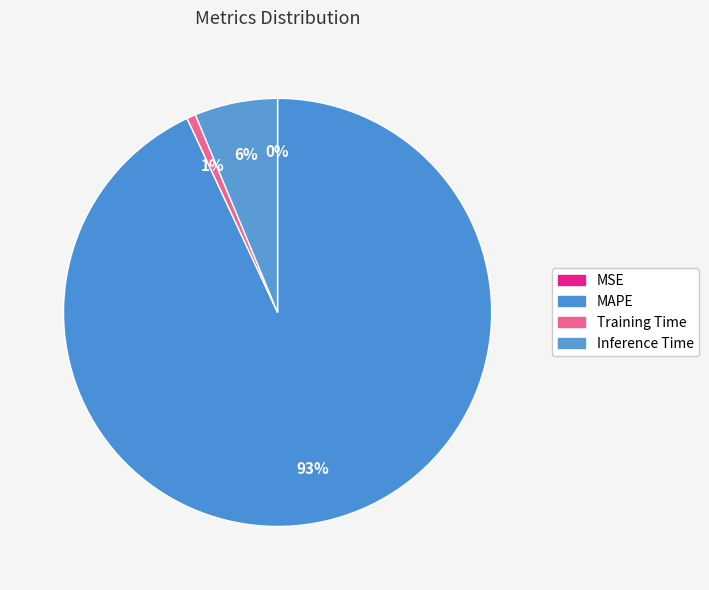

What is the largest slice in the pie chart?

MAPE